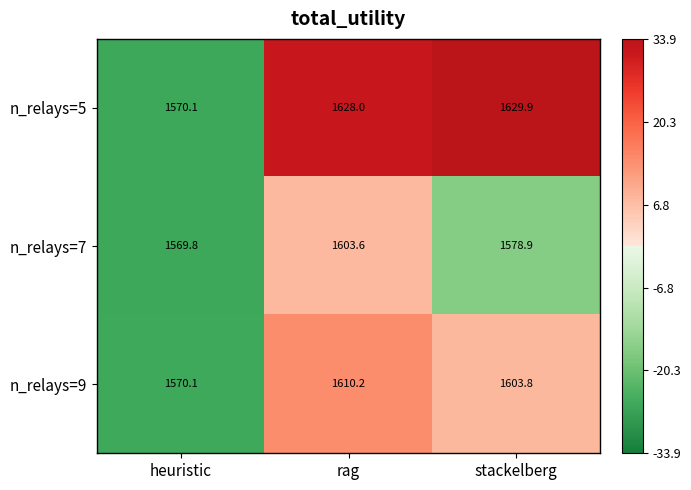

Reading left to right, transcribe all the data shown in this chart.

n_relays=5: 1570.1	1628.0	1629.9
n_relays=7: 1569.8	1603.6	1578.9
n_relays=9: 1570.1	1610.2	1603.8